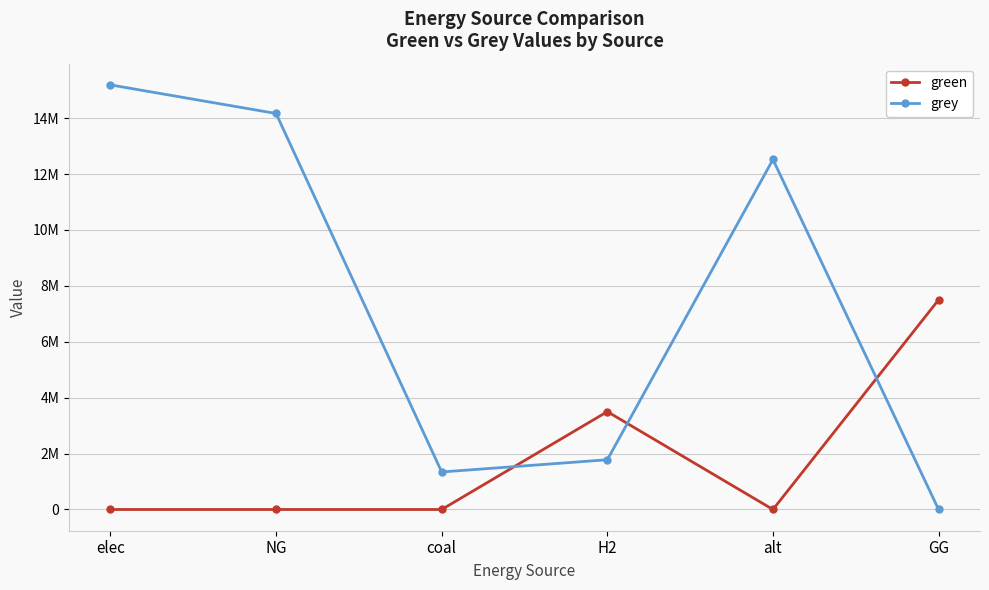

List the labels in order of grey value, largest first.

elec, NG, alt, H2, coal, GG